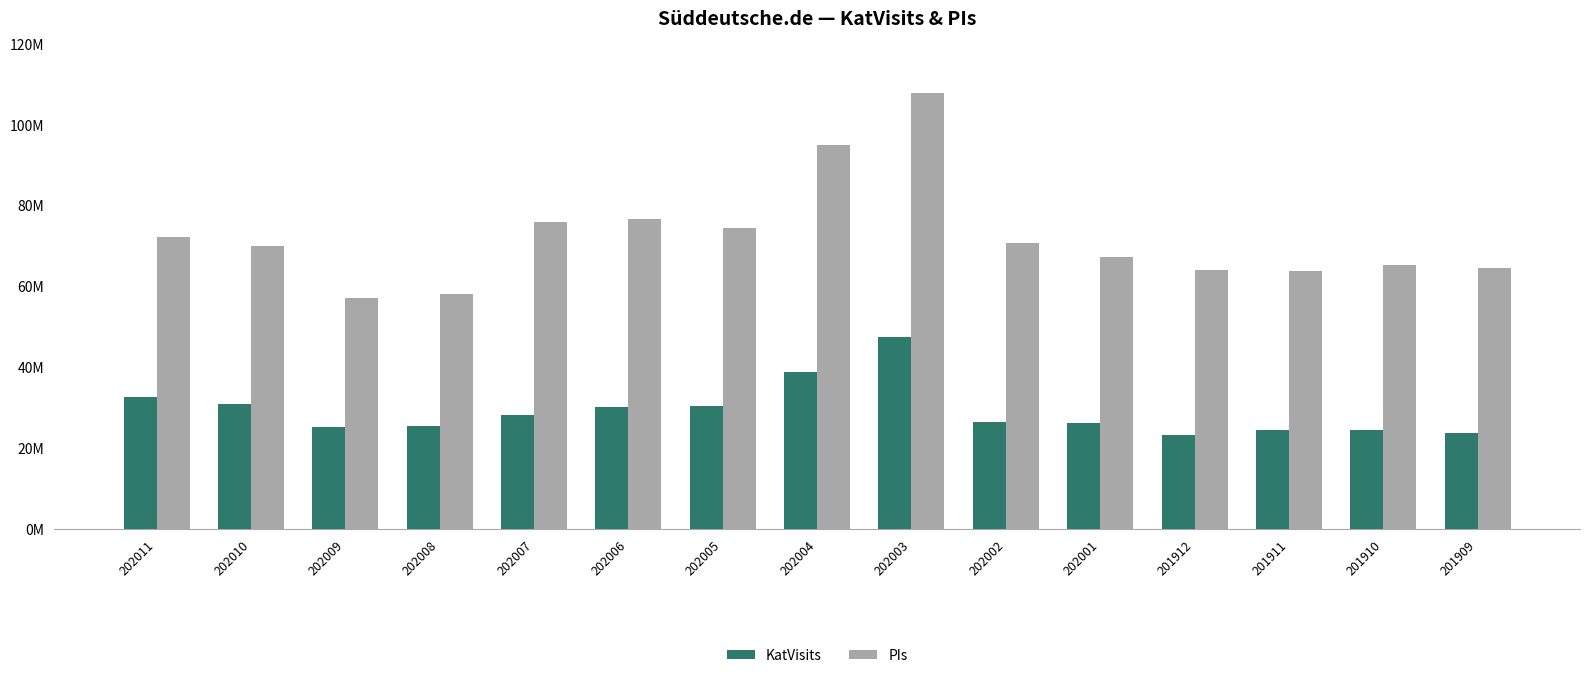

At which label does KatVisits reach its minimum?

201912